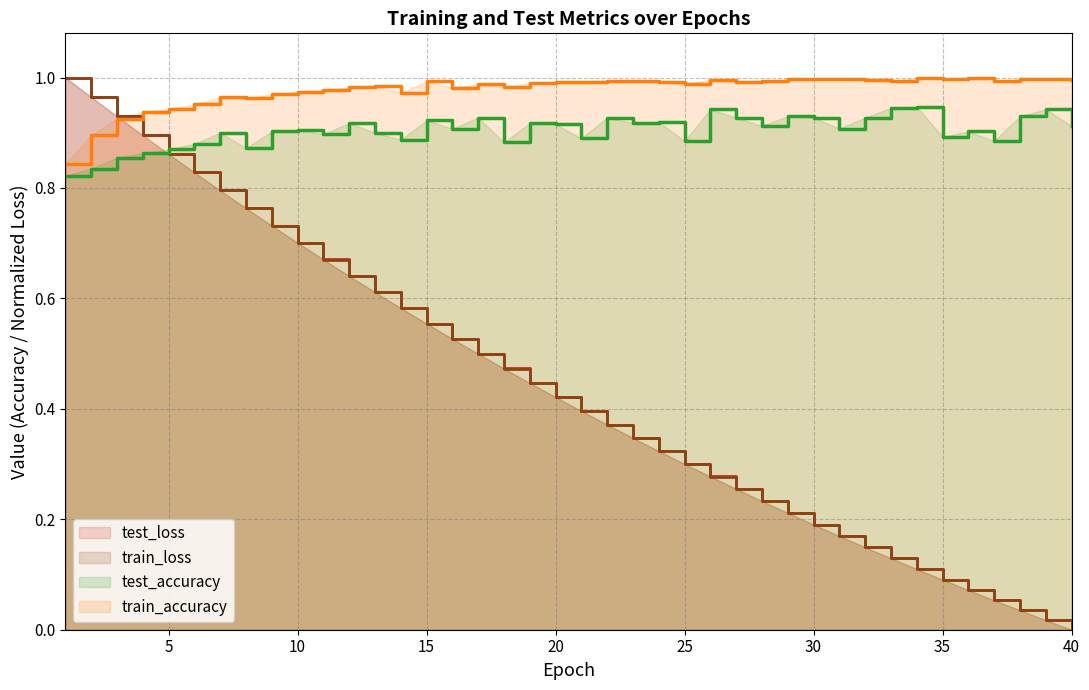

Reading left to right, what are all the values shown in this chart?

test_accuracy: 0.8	0.8	0.9	0.9	0.9	0.9	0.9	0.9	0.9	0.9	0.9	0.9	0.9	0.9	0.9	0.9	0.9	0.9	0.9	0.9	0.9	0.9	0.9	0.9	0.9	0.9	0.9	0.9	0.9	0.9	0.9	0.9	0.9	0.9	0.9	0.9	0.9	0.9	0.9	0.9
train_accuracy: 0.8	0.9	0.9	0.9	0.9	1.0	1.0	1.0	1.0	1.0	1.0	1.0	1.0	1.0	1.0	1.0	1.0	1.0	1.0	1.0	1.0	1.0	1.0	1.0	1.0	1.0	1.0	1.0	1.0	1.0	1.0	1.0	1.0	1.0	1.0	1.0	1.0	1.0	1.0	1.0
test_loss: 1.0	1.0	0.9	0.9	0.9	0.8	0.8	0.8	0.7	0.7	0.7	0.6	0.6	0.6	0.6	0.5	0.5	0.5	0.4	0.4	0.4	0.4	0.3	0.3	0.3	0.3	0.3	0.2	0.2	0.2	0.2	0.1	0.1	0.1	0.1	0.1	0.1	0.0	0.0	0.0
train_loss: 1.0	1.0	0.9	0.9	0.9	0.8	0.8	0.8	0.7	0.7	0.7	0.6	0.6	0.6	0.6	0.5	0.5	0.5	0.4	0.4	0.4	0.4	0.3	0.3	0.3	0.3	0.3	0.2	0.2	0.2	0.2	0.1	0.1	0.1	0.1	0.1	0.1	0.0	0.0	0.0